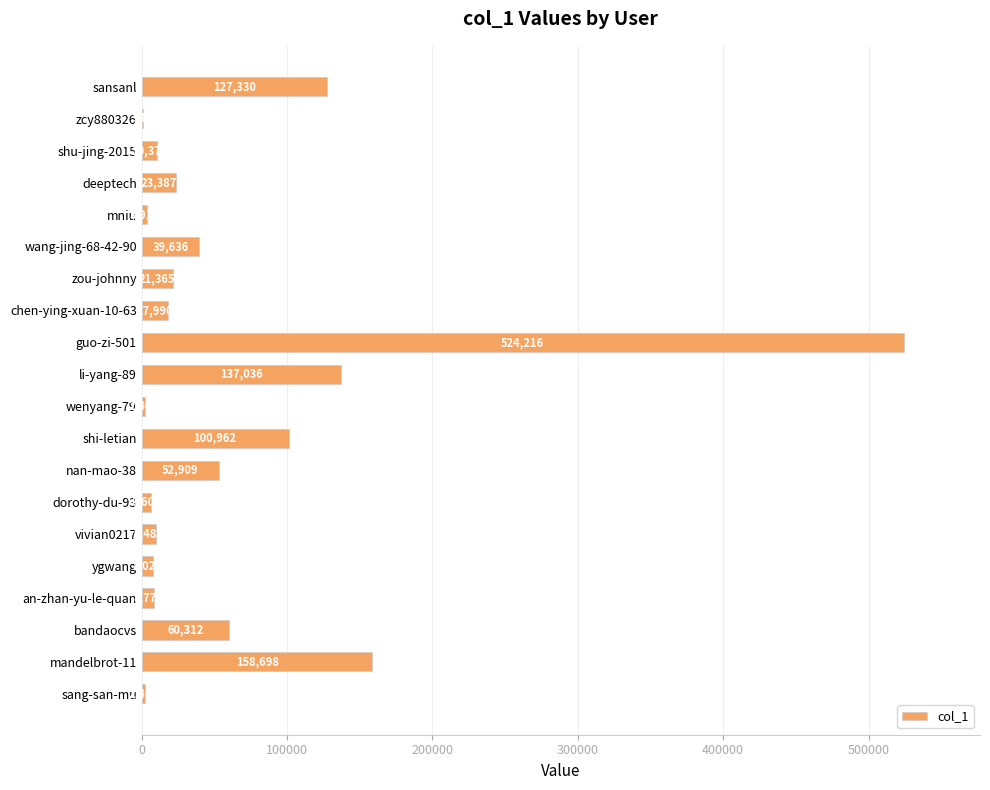

Are the bars grouped side by side (vs. stacked)?

No